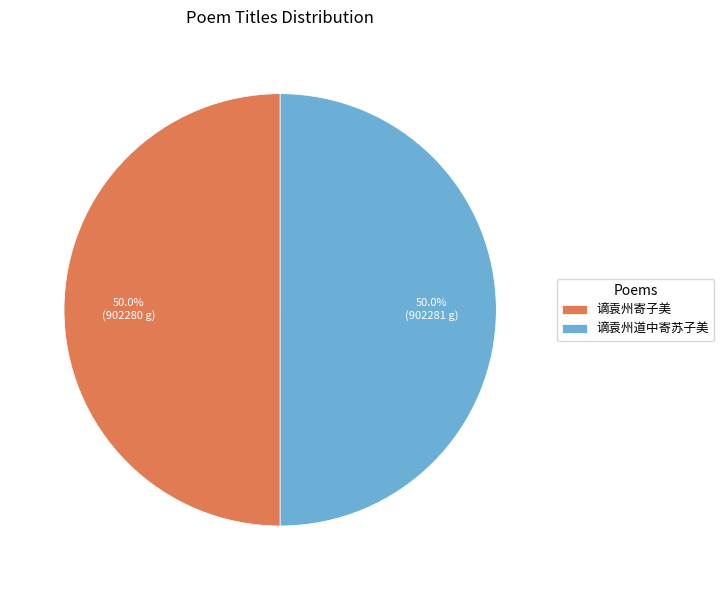

Combined, do 谪袁州寄子美 and 谪袁州道中寄苏子美 account for over 50%?

Yes